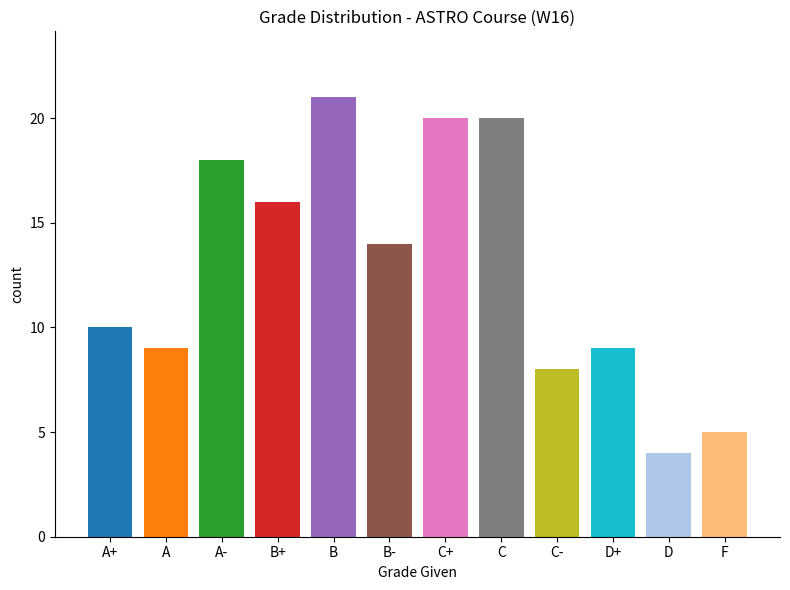

What is the minimum value shown in the chart?

4